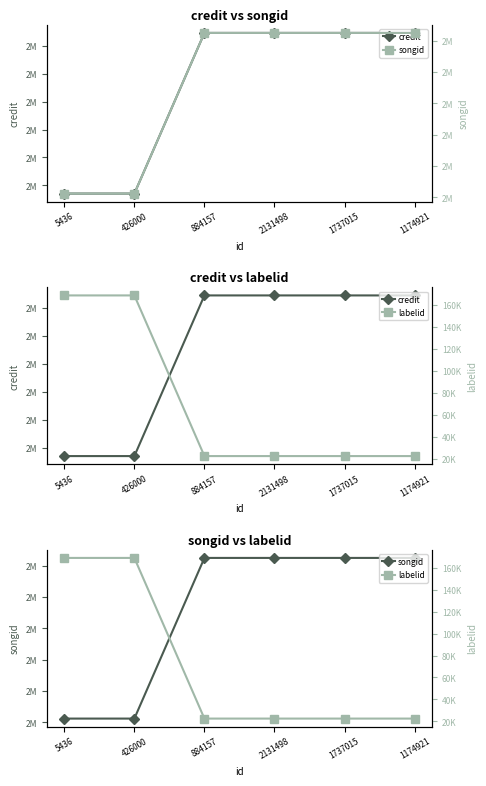

Is the value of labelid at 1174921 greater than the value of credit at 1737015?

No